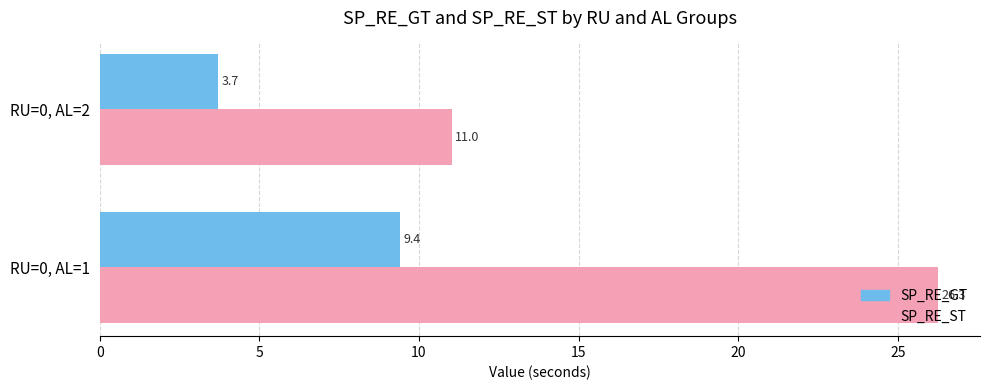

At how many categories does at least one series exceed 7?

2